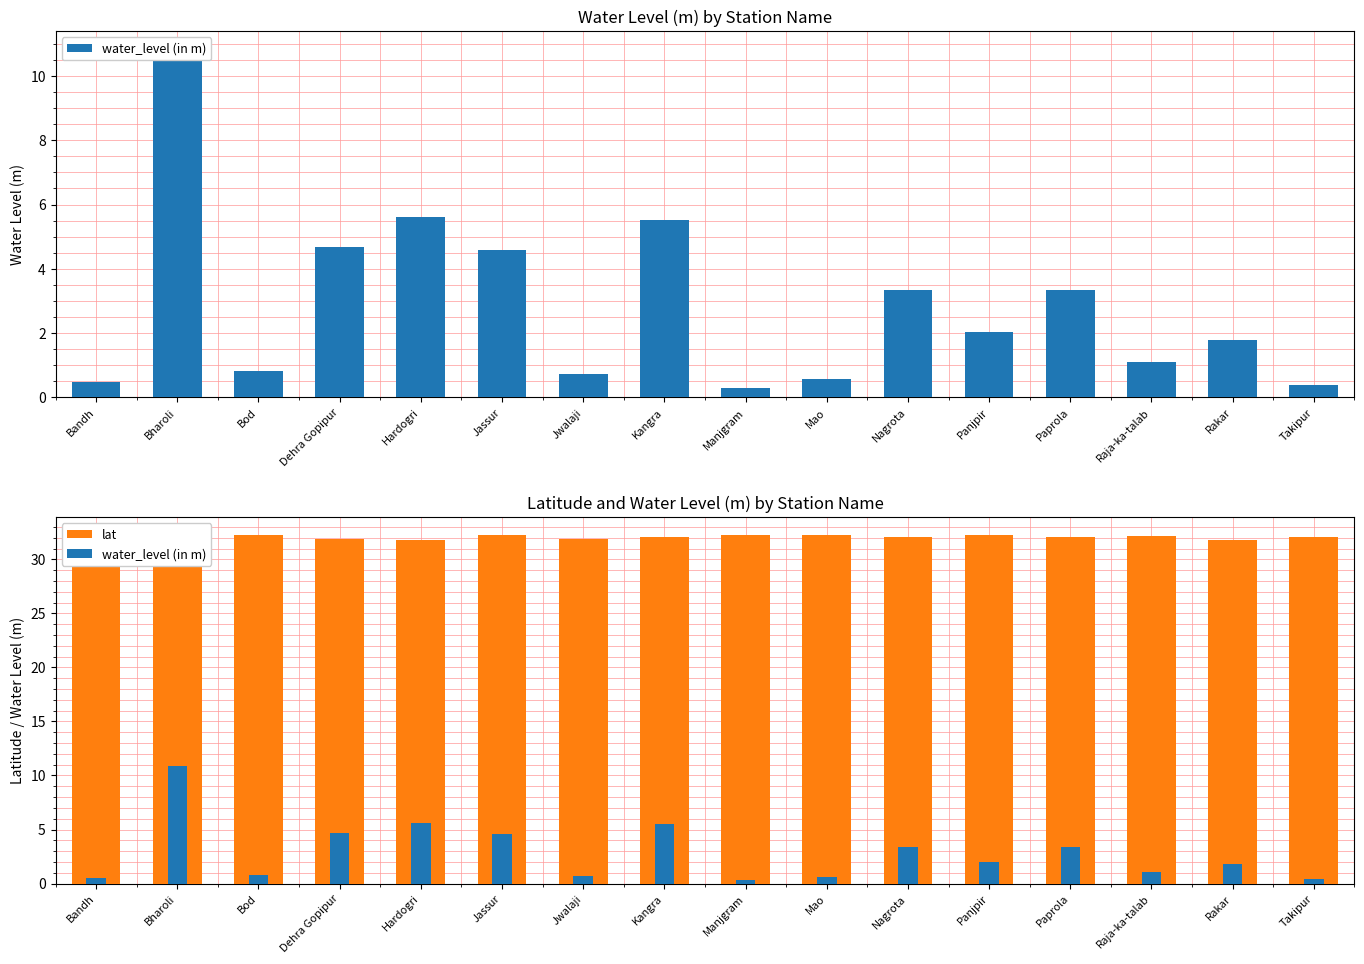

Reading left to right, transcribe all the data shown in this chart.

water_level (in m): Bandh=0.5	Bharoli=10.8	Bod=0.8	Dehra Gopipur=4.7	Hardogri=5.6	Jassur=4.6	Jwalaji=0.7	Kangra=5.5	Manjgram=0.3	Mao=0.6	Nagrota=3.3	Panjpir=2.0	Paprola=3.3	Raja-ka-talab=1.1	Rakar=1.8	Takipur=0.4
lat: Bandh=32.0	Bharoli=31.8	Bod=32.3	Dehra Gopipur=31.9	Hardogri=31.8	Jassur=32.3	Jwalaji=31.9	Kangra=32.1	Manjgram=32.2	Mao=32.3	Nagrota=32.1	Panjpir=32.3	Paprola=32.1	Raja-ka-talab=32.2	Rakar=31.8	Takipur=32.0